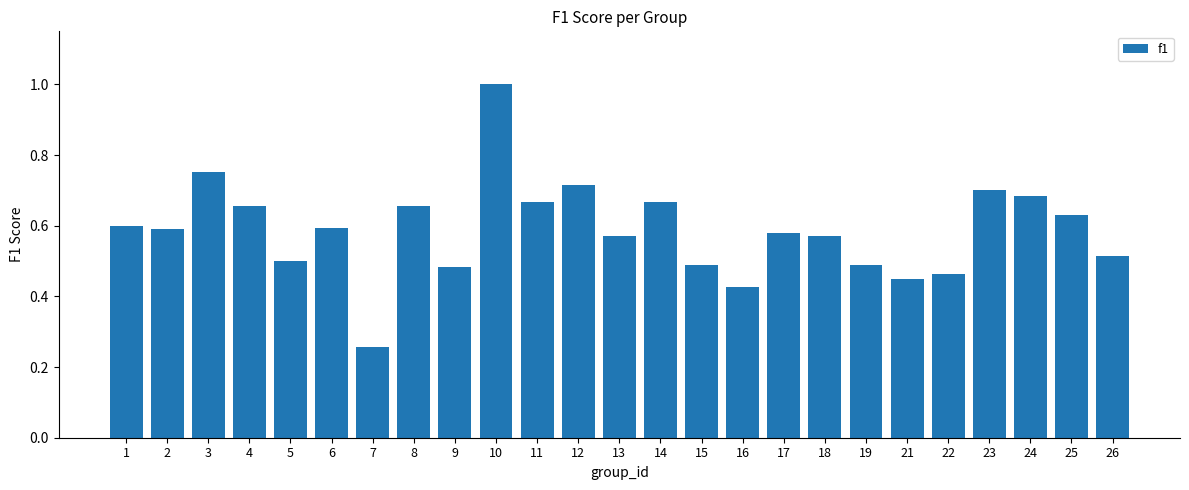

At which label is the value closest to 0?

7